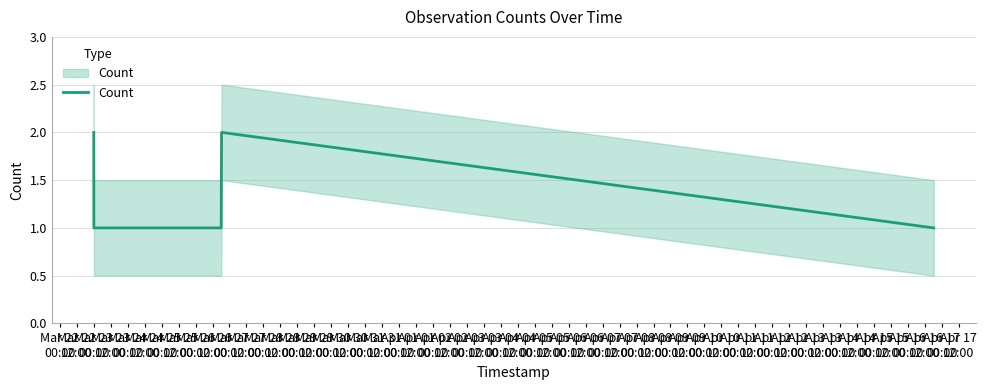

How many lines are shown in the chart?

1